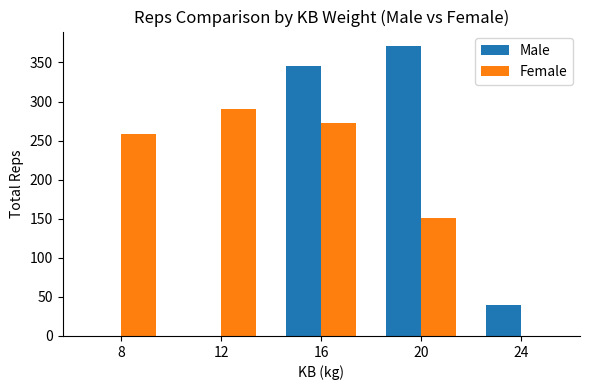

Is the value of Female at 12 greater than the value of Male at 16?

No